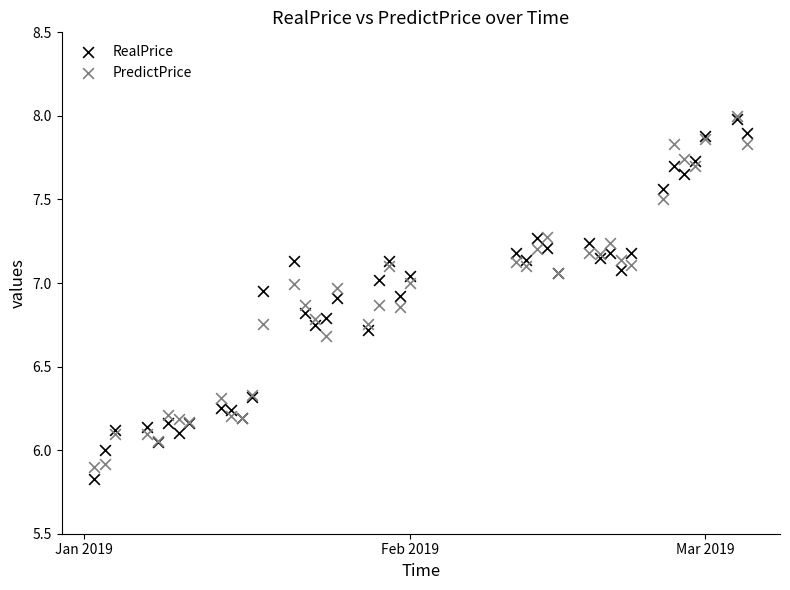

What are all the series names shown in the legend?

RealPrice, PredictPrice